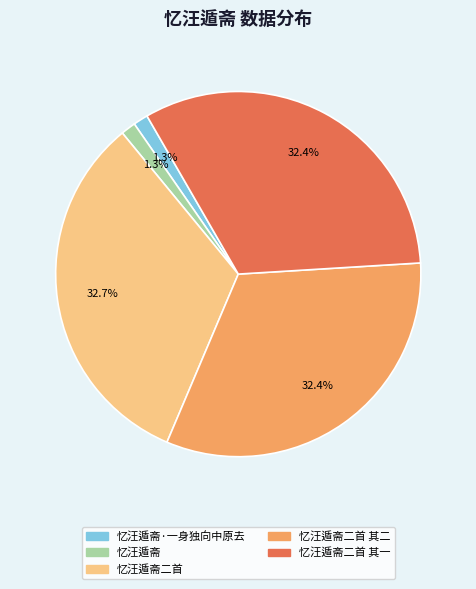

Is there a majority slice in this chart?

No